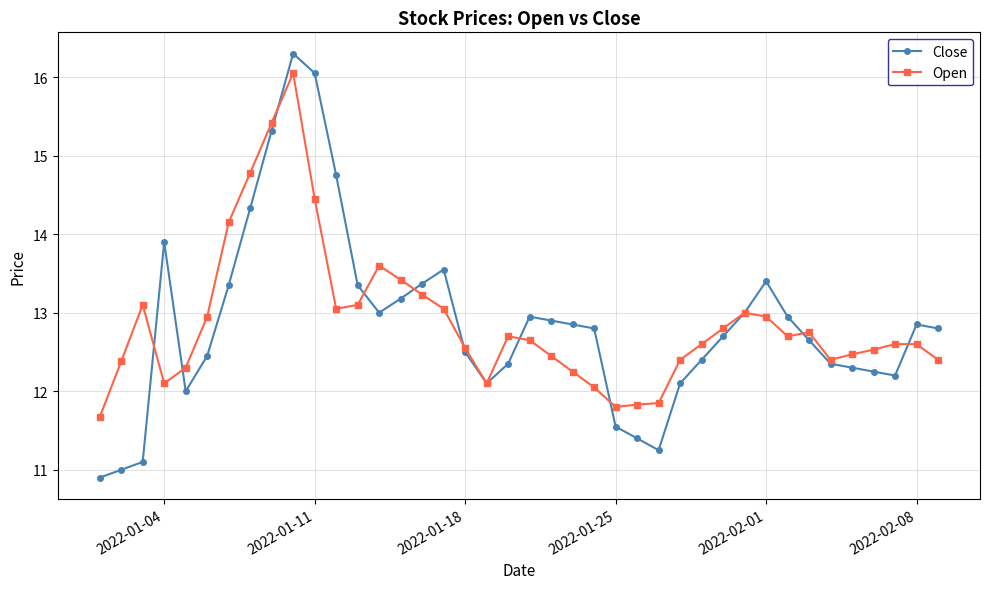

Which series has the widest spread of values?

Close